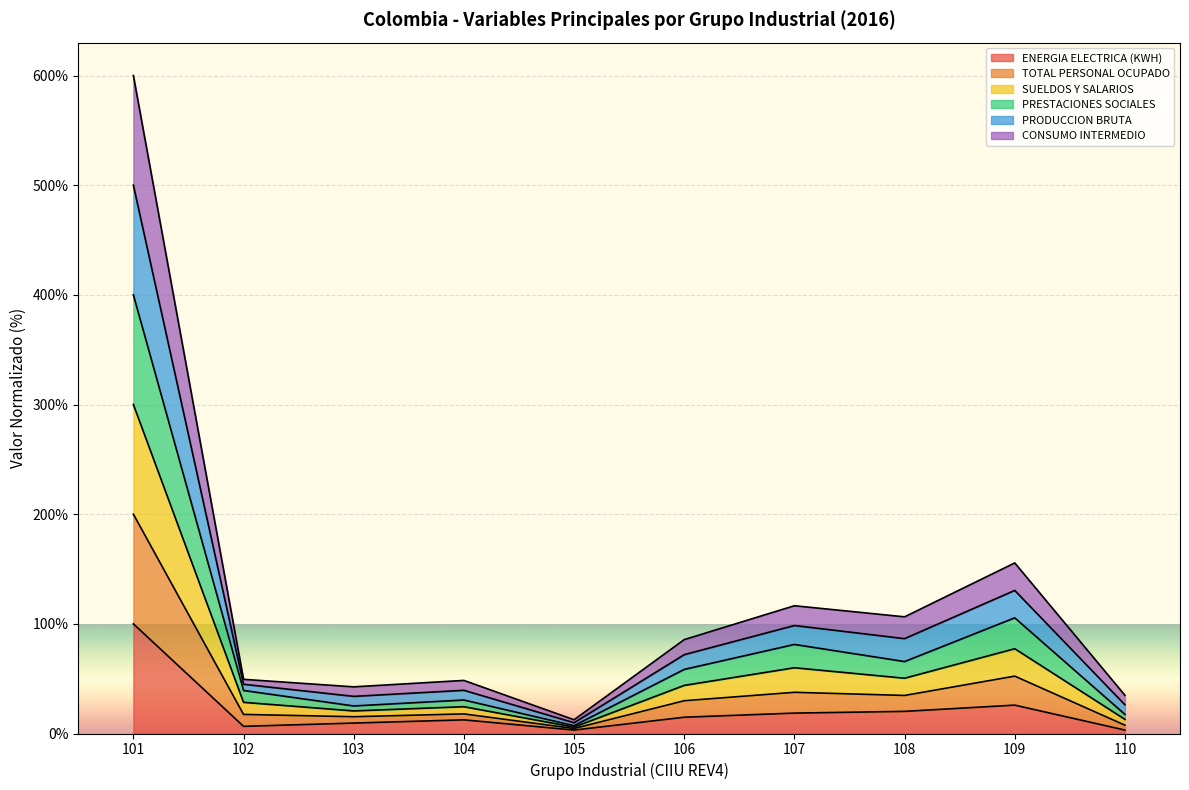

What is the maximum value shown in the chart?

600.0